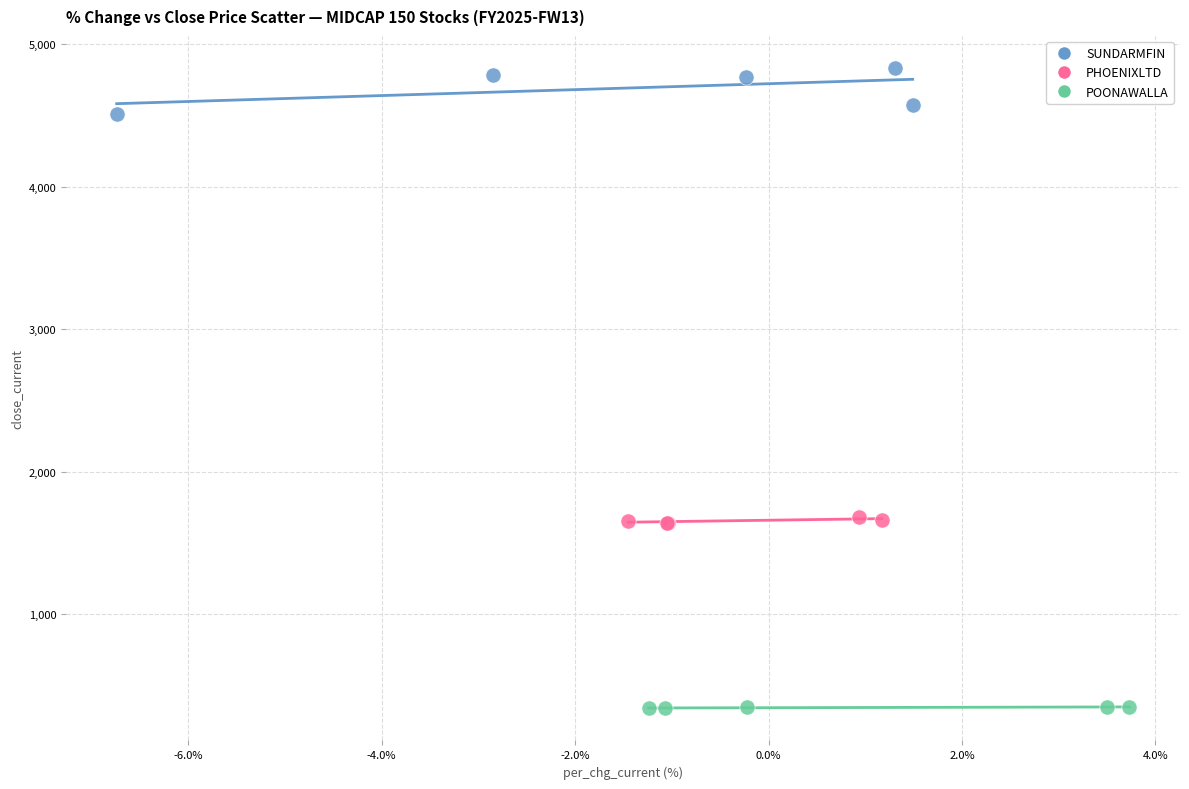

Which series contains the highest Y value?

SUNDARMFIN